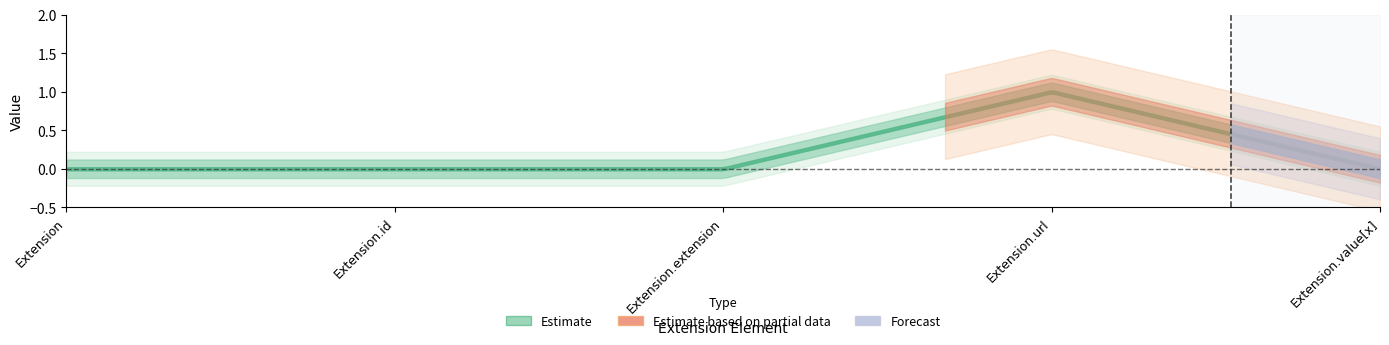

Reading left to right, list all the values displayed in this chart.

Min: 0	0	0	1	0
Base Min: 0	0	0	1	0